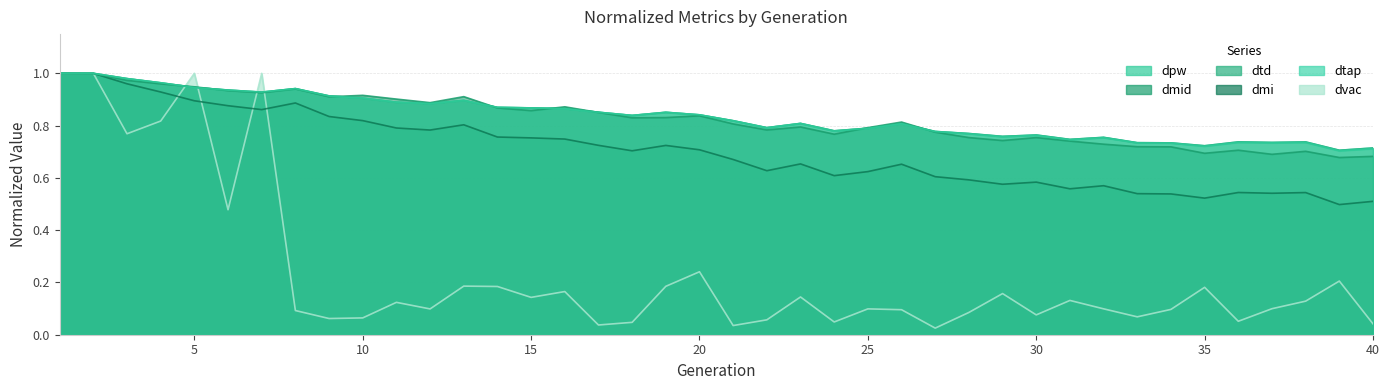

What is the difference between the highest and lowest values at 27?

0.8